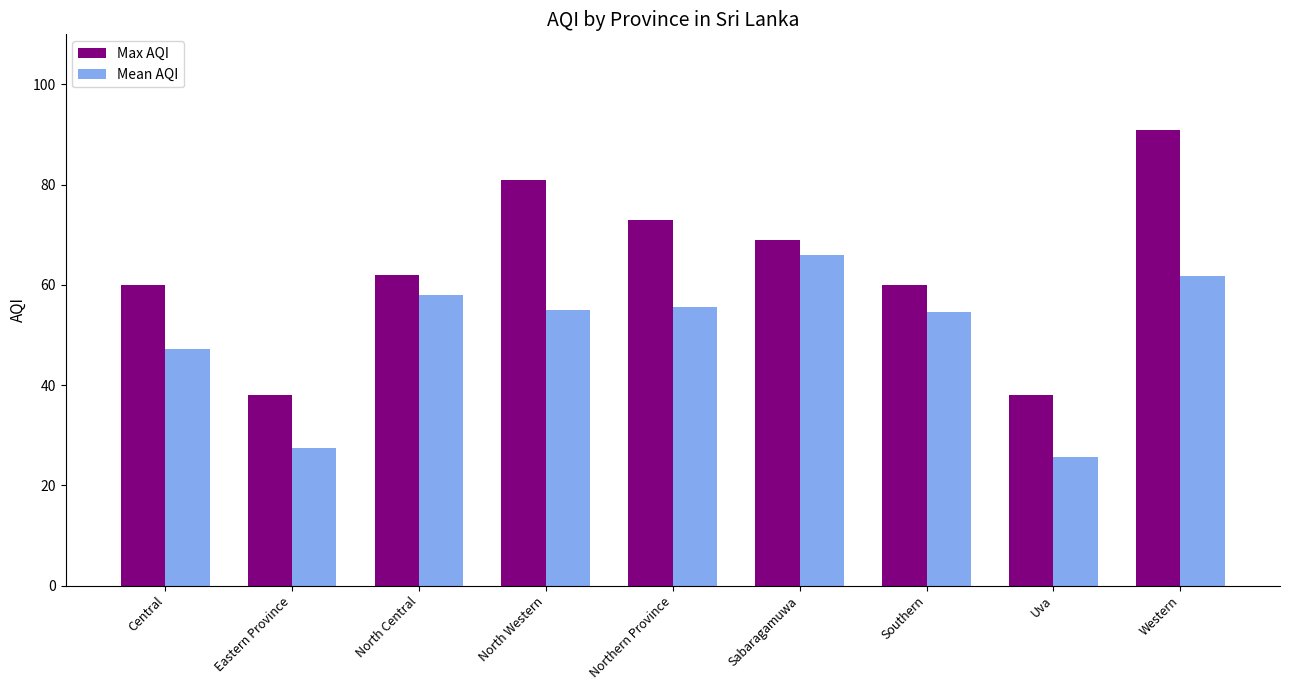

The Max AQI series shows 19.8 at Sabaragamuwa. True or false?

False